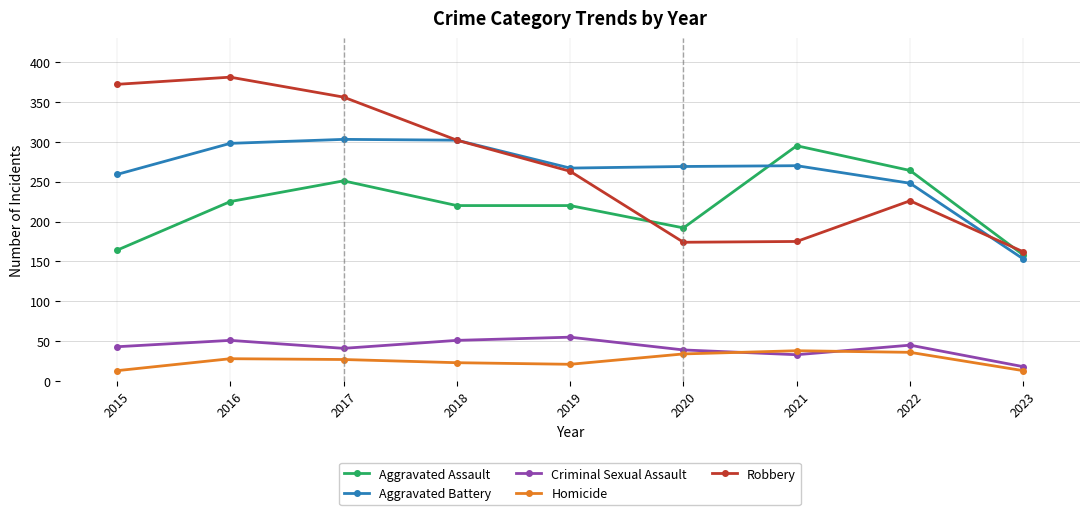

Is this an area chart (filled region under the line)?

No